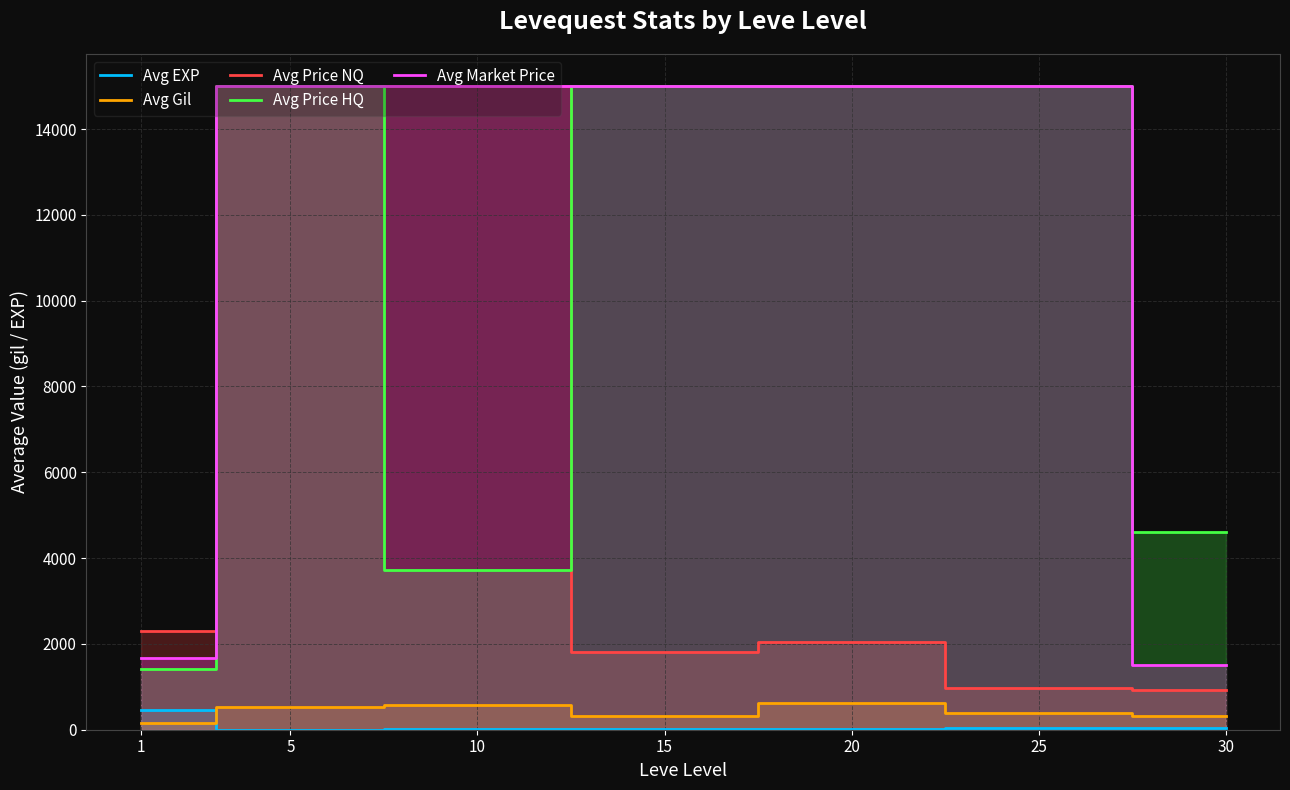

What are all the series names shown in the legend?

Avg EXP, Avg Gil, Avg Price NQ, Avg Price HQ, Avg Market Price